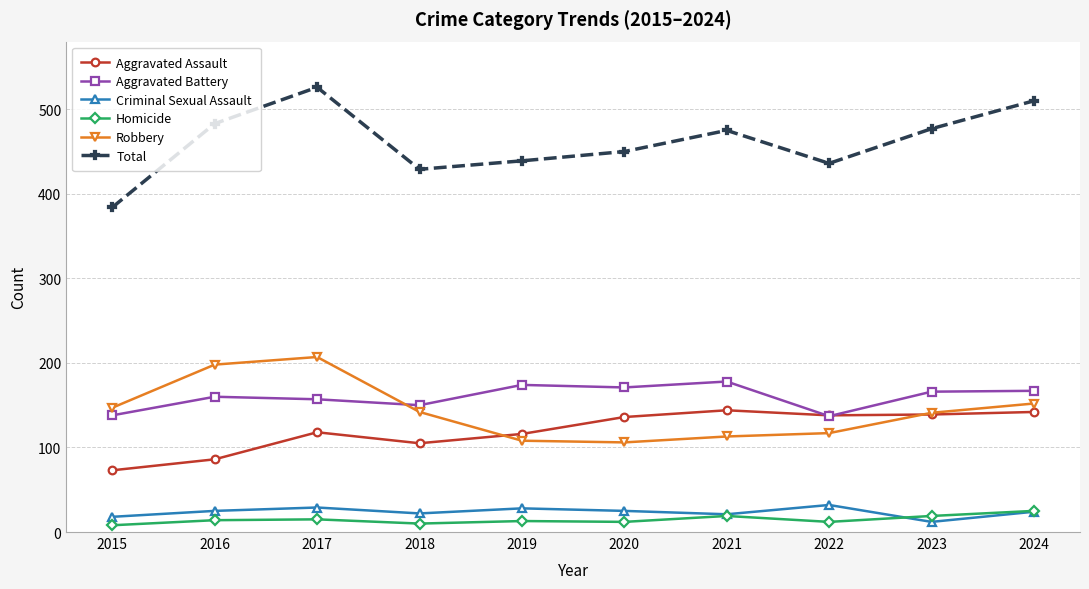

What is the difference between the highest and lowest values at 2016?

469